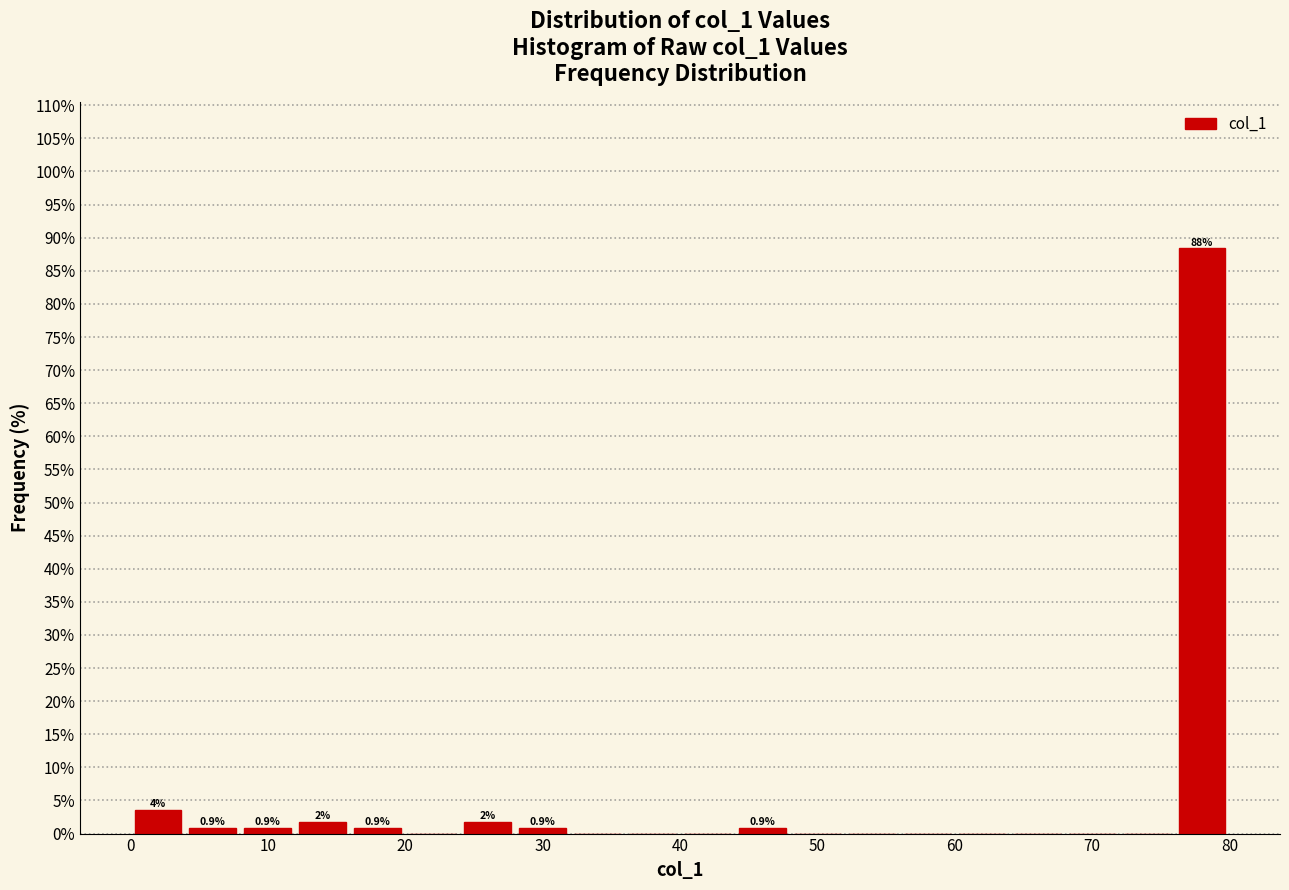

Which range on the x-axis has the tallest bar?

76 to 80